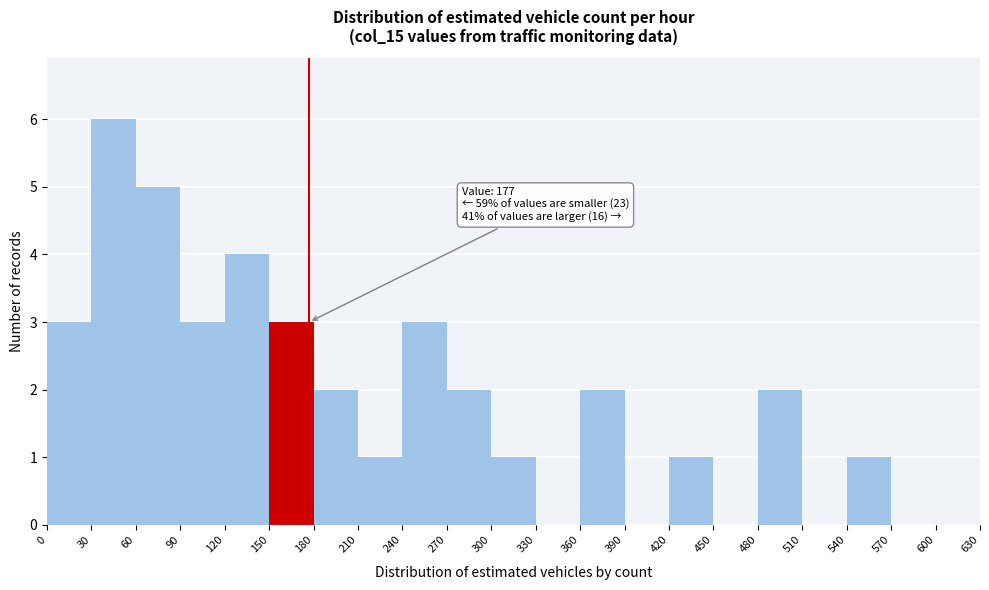

Which range on the x-axis has the tallest bar?

30 to 60